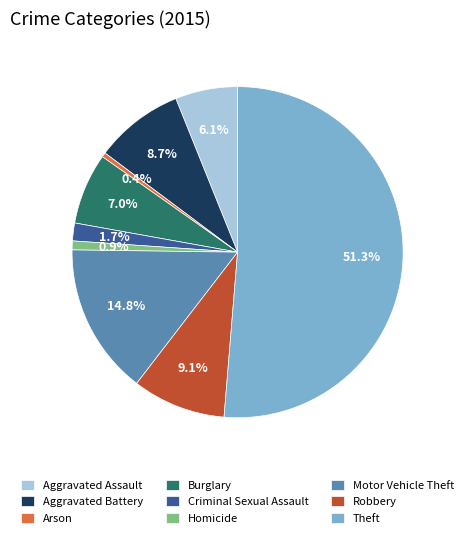

To the nearest percent, what percentage of the pie is Aggravated Battery?

9%